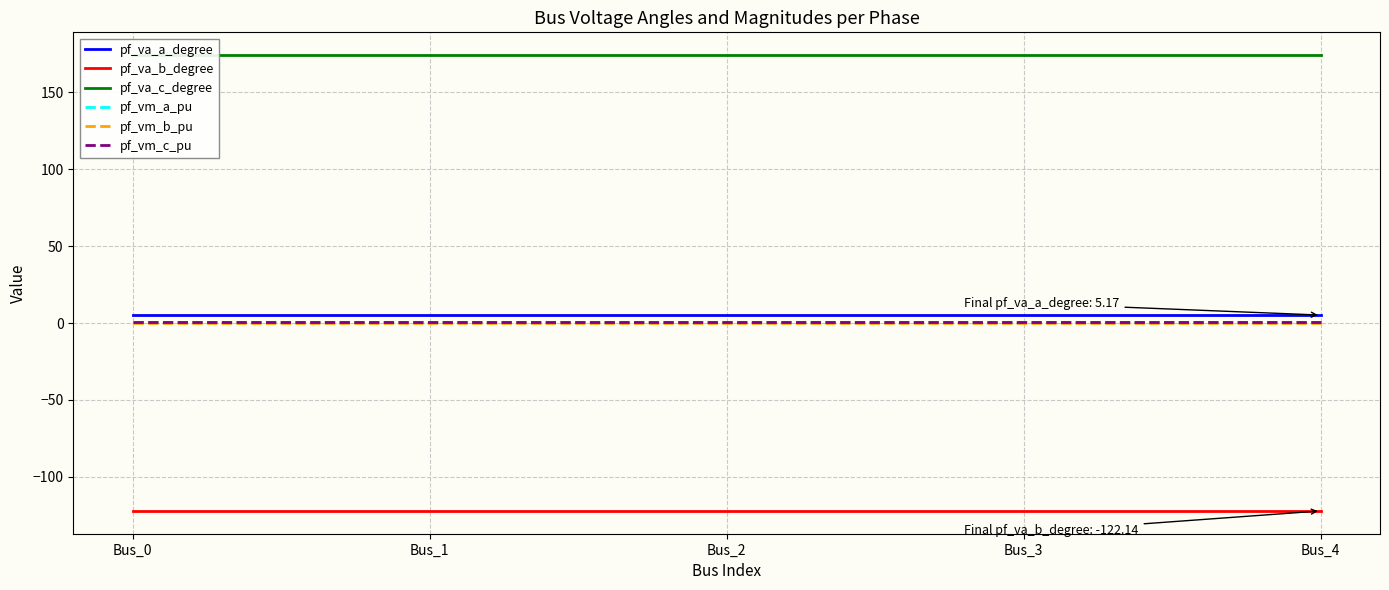

What is the smallest value displayed?

-122.1